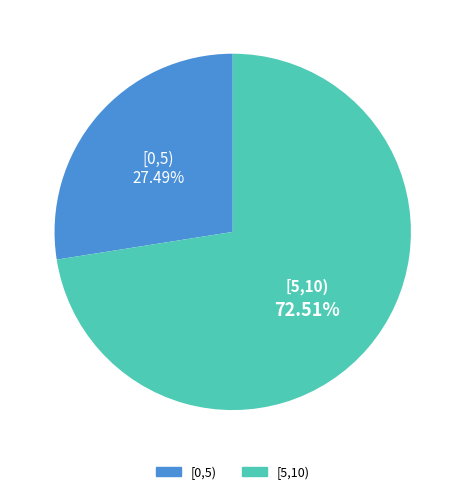

What is the total percentage of [0,5) and [5,10)?

100.0%